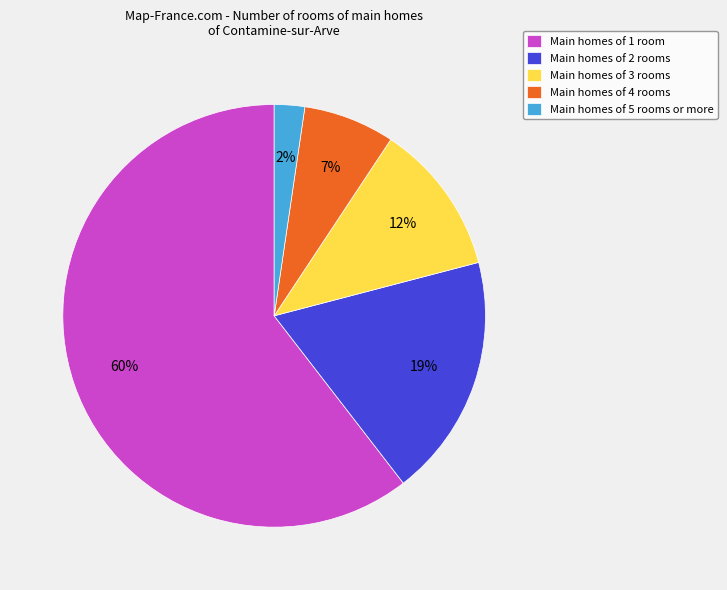

Is it true that Main homes of 3 rooms is 12% of the pie?

True